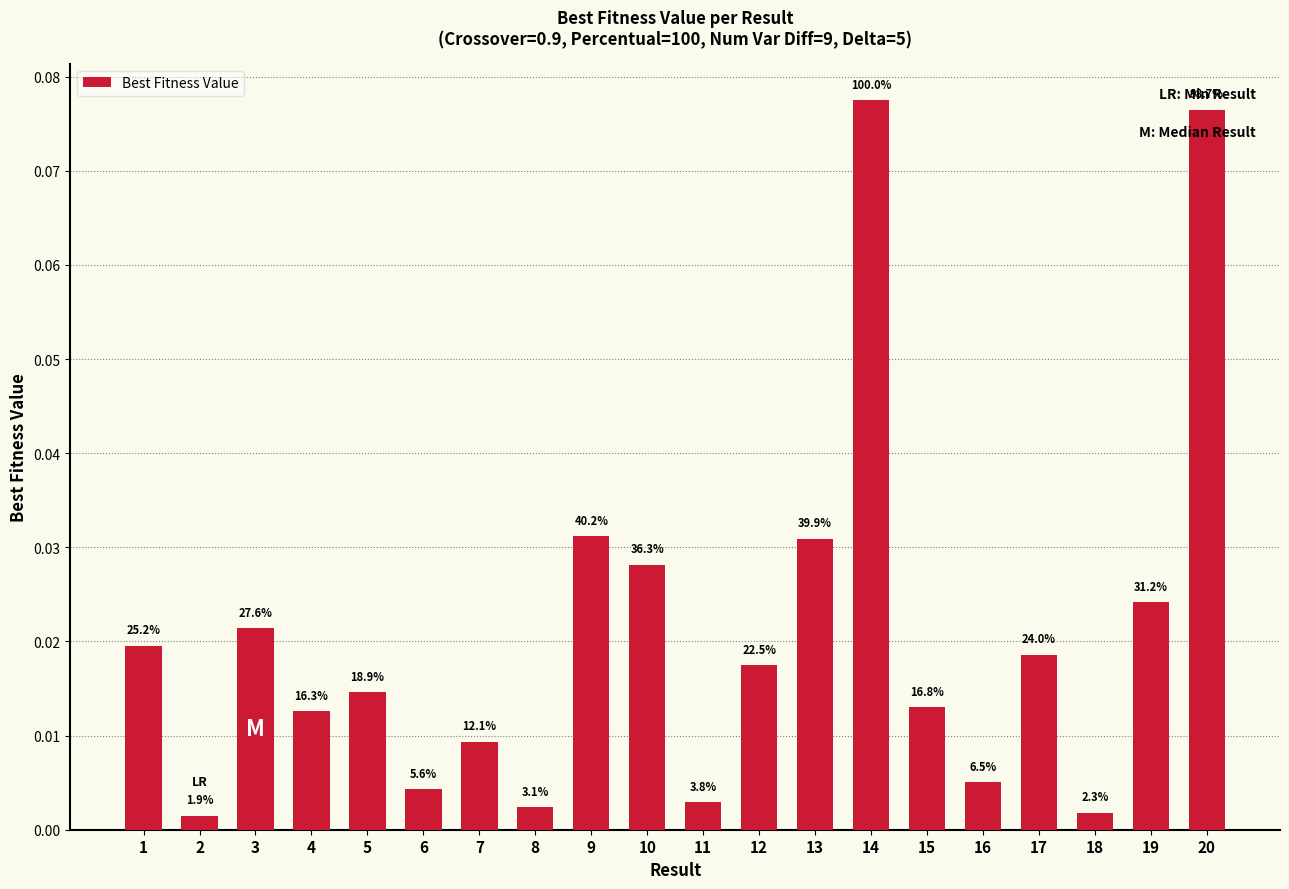

How many bars are there in total?

20